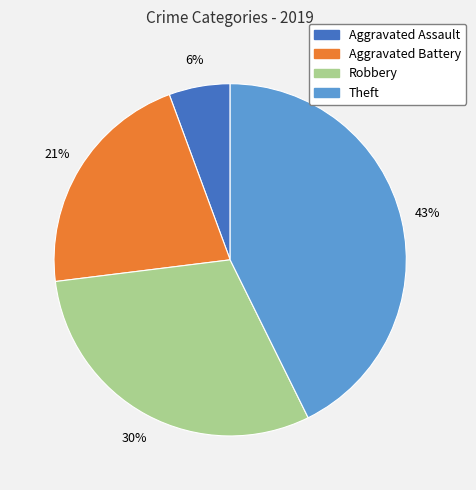

Is there any slice that represents more than half of the pie?

No